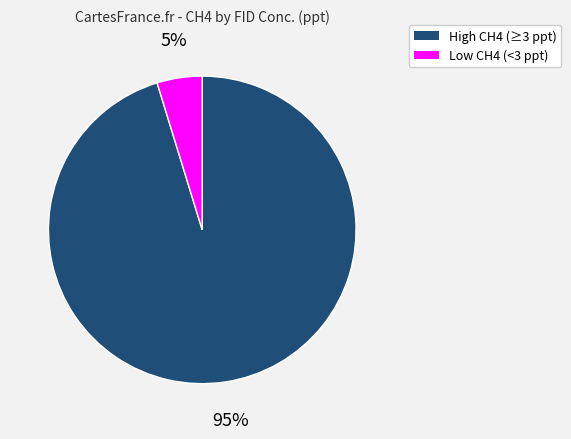

Between Low CH4 (<3 ppt) and High CH4 (≥3 ppt), which is larger?

High CH4 (≥3 ppt)